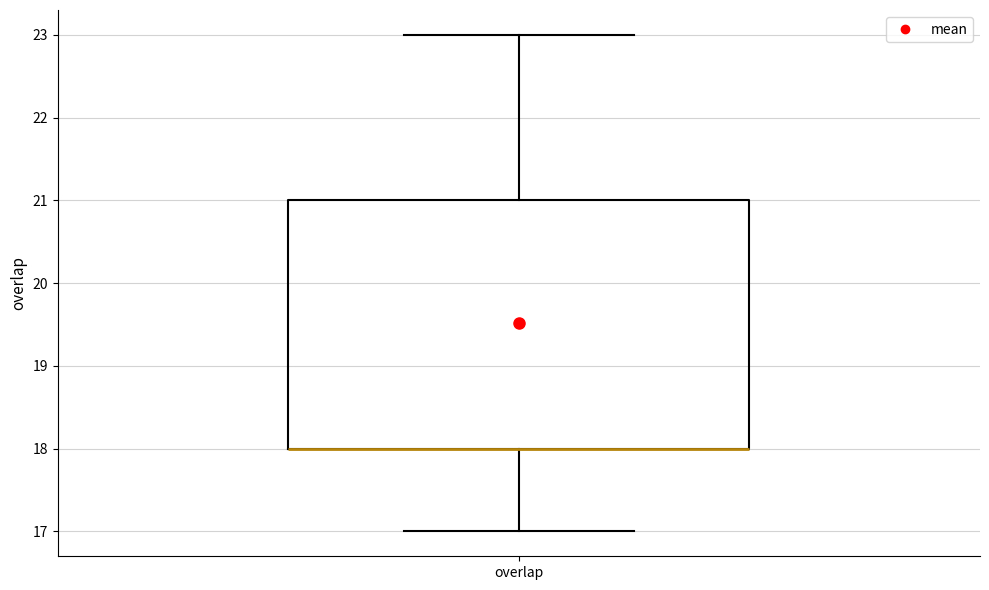

Read this box plot against the y-axis: the position of the median line, the range covered by the box, and the ends of both whiskers. The values are not printed on the chart, so give them approximately, as read against the axis.

median 18 (drawn on the box's lower edge), box 18 to 21, whiskers 17 to 23